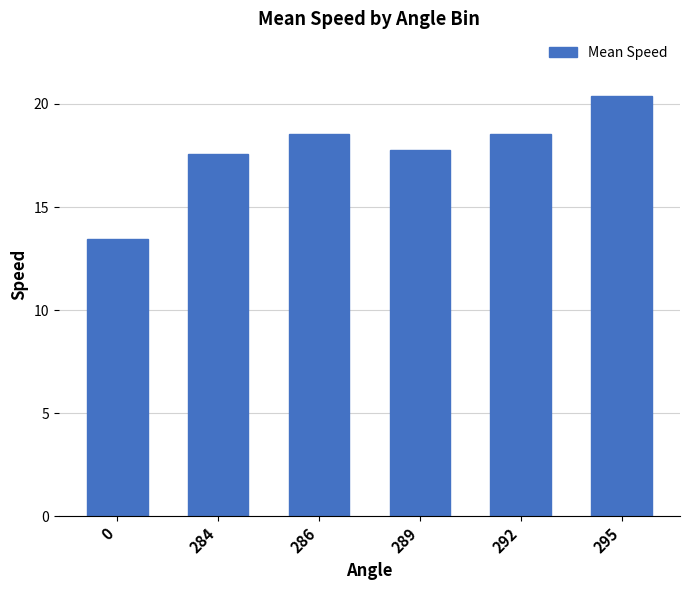

What is the difference between the maximum and minimum values?

6.9